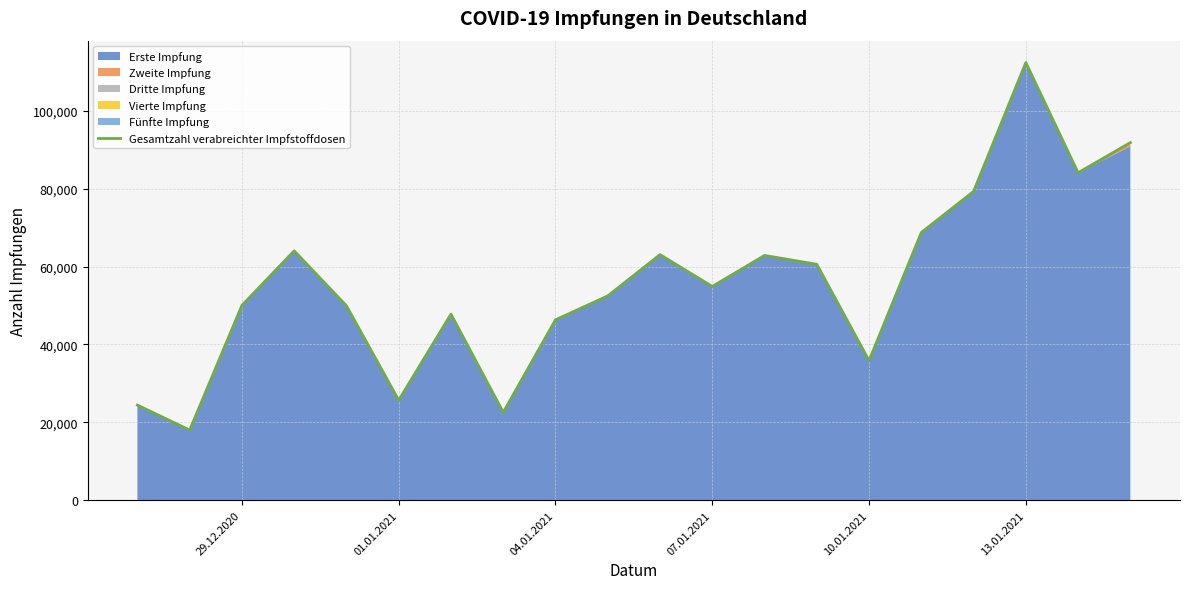

The value of Gesamtzahl verabreichter Impfstoffdosen at 01.01.2021 is 25672. True or false?

True